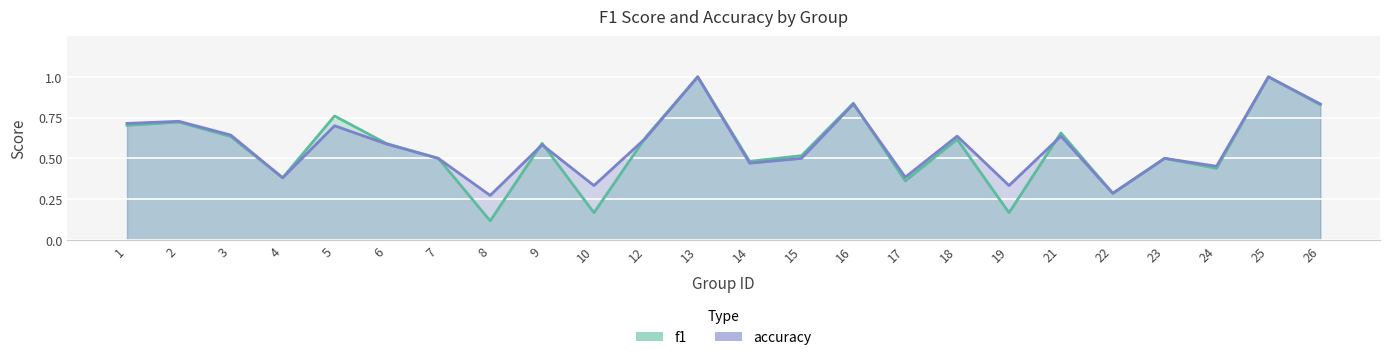

True or false: accuracy has a value of 0.5 at 14.

True